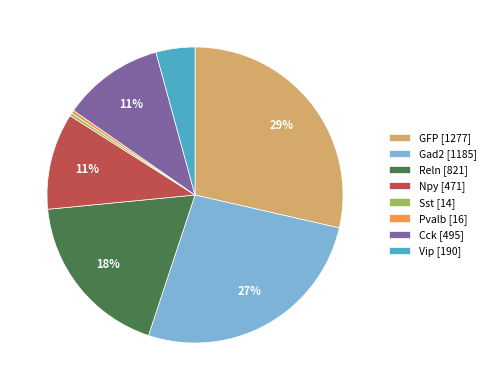

What is the largest slice in the pie chart?

GFP [1277]